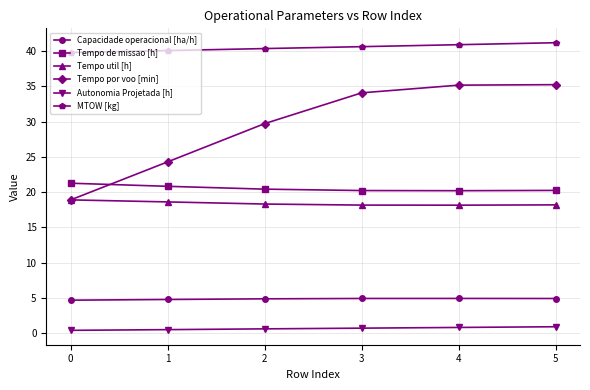

What is the minimum value for Tempo util [h]?

18.2